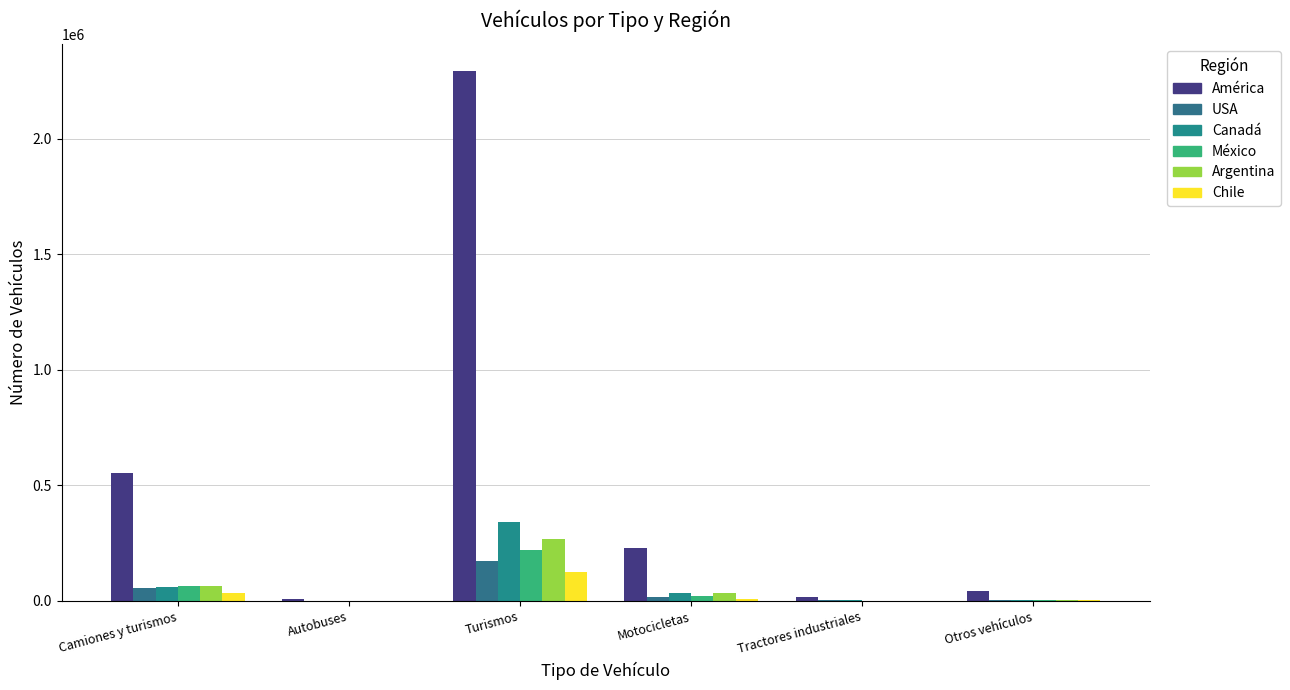

Reading left to right, what are all the values shown in this chart?

América: Camiones y turismos=552202	Autobuses=7303	Turismos=2295239	Motocicletas=228572	Tractores industriales=15538	Otros vehículos=43913
USA: Camiones y turismos=55567	Autobuses=603	Turismos=171431	Motocicletas=18178	Tractores industriales=2748	Otros vehículos=5859
Canadá: Camiones y turismos=62595	Autobuses=889	Turismos=342988	Motocicletas=33561	Tractores industriales=2188	Otros vehículos=5636
México: Camiones y turismos=64090	Autobuses=704	Turismos=220020	Motocicletas=20988	Tractores industriales=1582	Otros vehículos=4846
Argentina: Camiones y turismos=66362	Autobuses=968	Turismos=267780	Motocicletas=36211	Tractores industriales=1049	Otros vehículos=4480
Chile: Camiones y turismos=34319	Autobuses=463	Turismos=126388	Motocicletas=10404	Tractores industriales=1011	Otros vehículos=2773